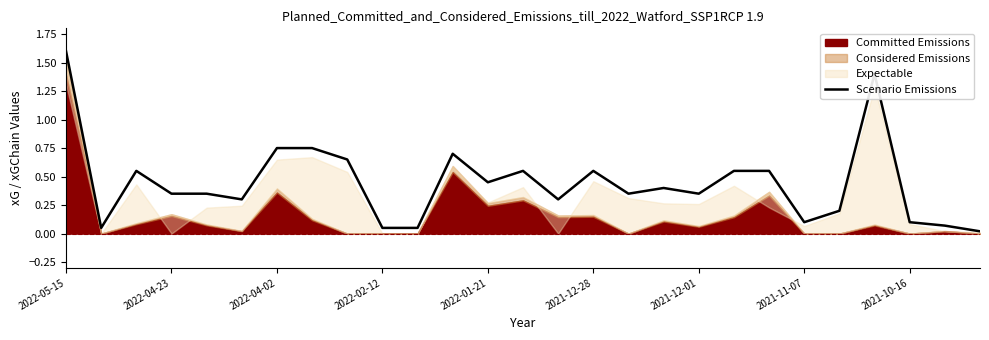

What is the maximum value shown in the chart?

1.6